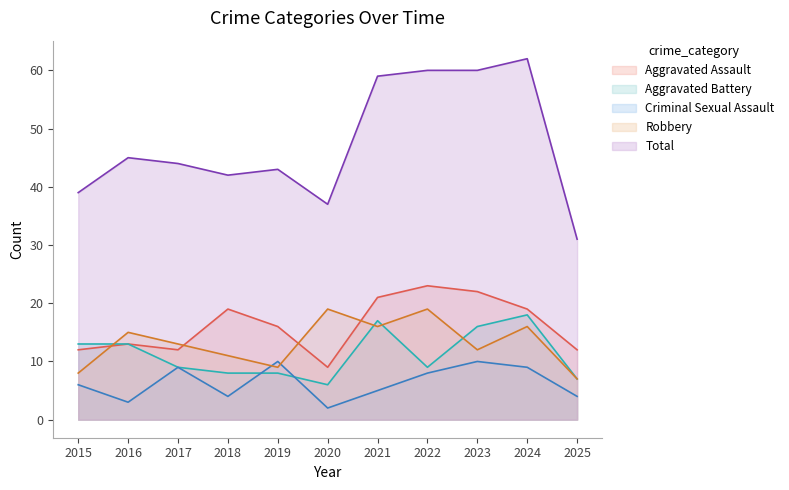

Is the value of Aggravated Battery at 2021 greater than the value of Criminal Sexual Assault at 2019?

Yes